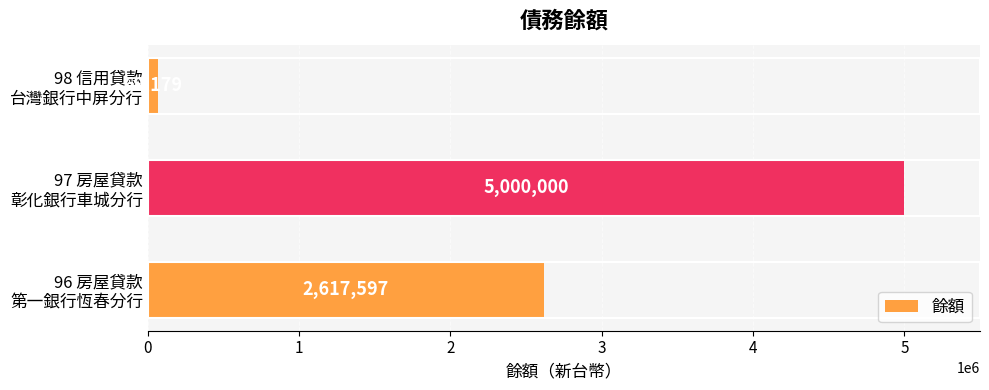

What is the difference between the maximum and minimum values?

4930821